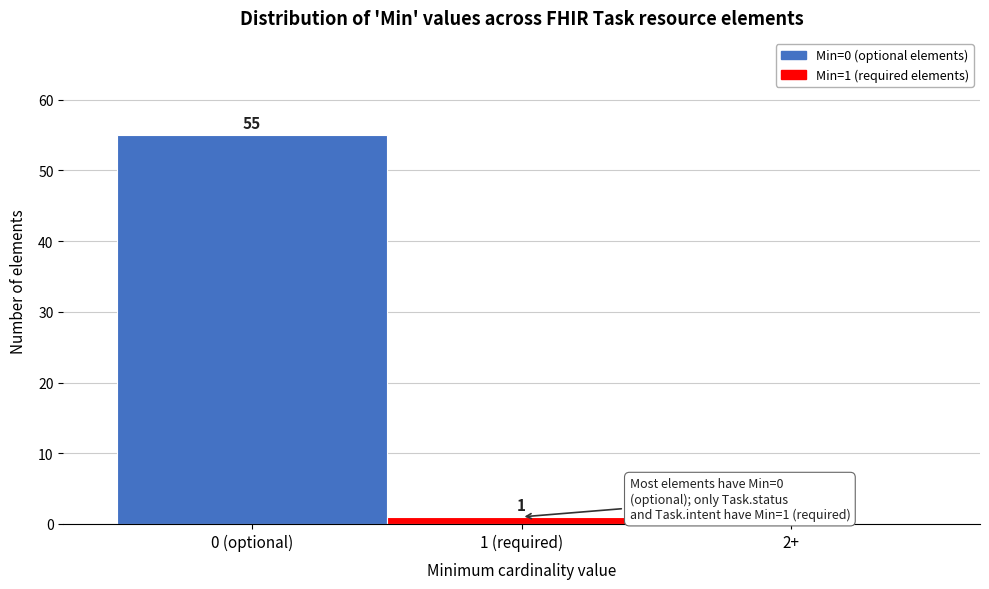

Reading left to right, what are all the values shown in this chart?

0 (optional)=55	1 (required)=1	2+=0